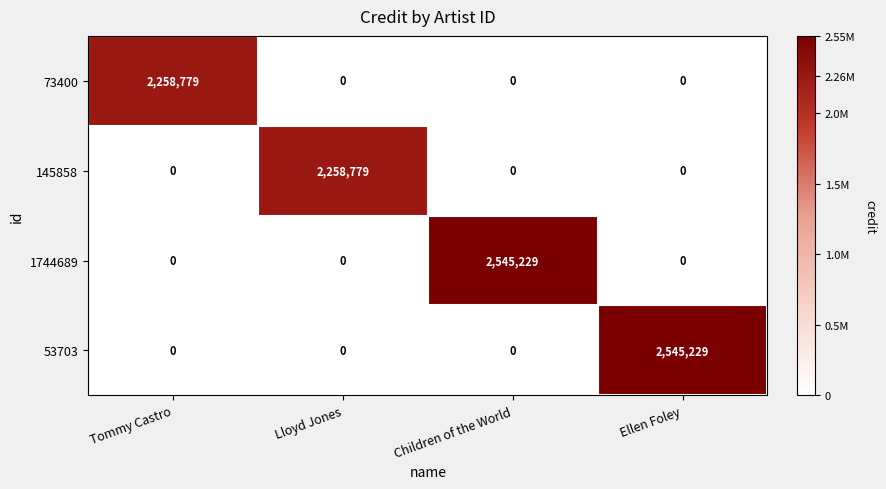

The value of 73400 at Tommy Castro is 1190643. True or false?

False